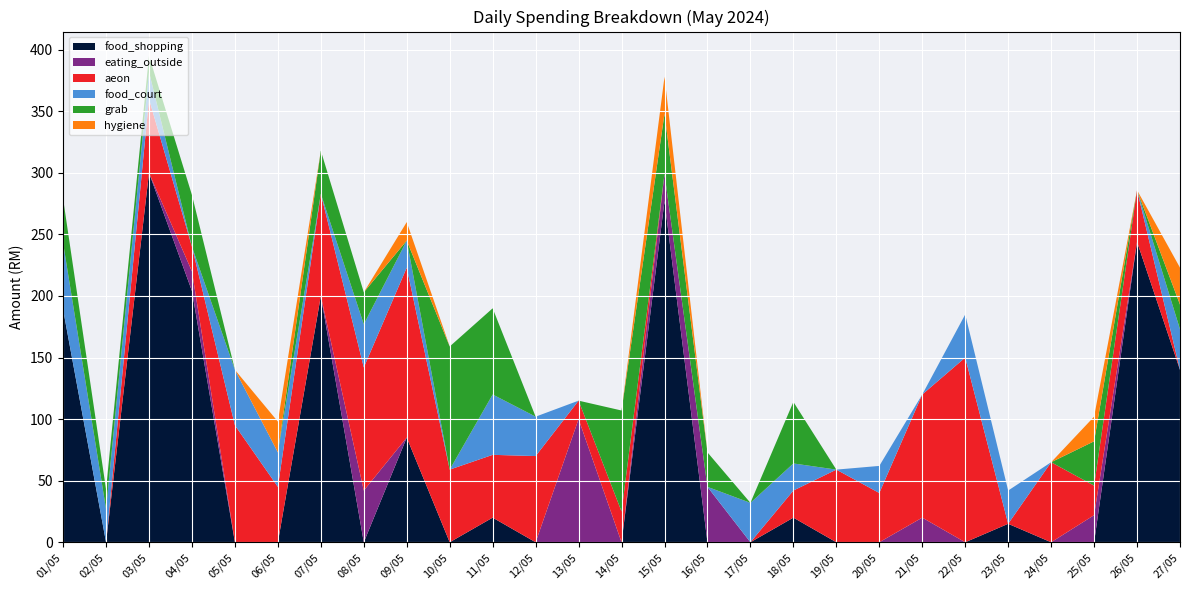

Reading left to right, transcribe all the data shown in this chart.

food_shopping: 189	0	300	204	0	0	200	0	85	0	20	0	0	0	277	0	0	20	0	0	0	0	15	0	0	244	140
eating_outside: 0	0	0	16	0	0	0	42	0	0	0	0	100	0	22	45	0	0	0	0	20	0	0	0	22	0	0
aeon: 0	0	60	20	95	45	83	100	138	59	51	70	15	25	0	0	0	22	59	40	100	150	0	65	24	42	0
food_court: 54	27	22	0	45	28	0	35	22	0	49	32	0	0	0	0	32	22	0	22	0	35	27	0	0	0	33
grab: 36	16	13	42	0	0	35	26	0	100	70	0	0	82	49	28	0	50	0	0	0	0	0	0	36	0	20
hygiene: 0	0	0	0	0	25	0	0	15	0	0	0	0	0	30	0	0	0	0	0	0	0	0	0	20	0	30